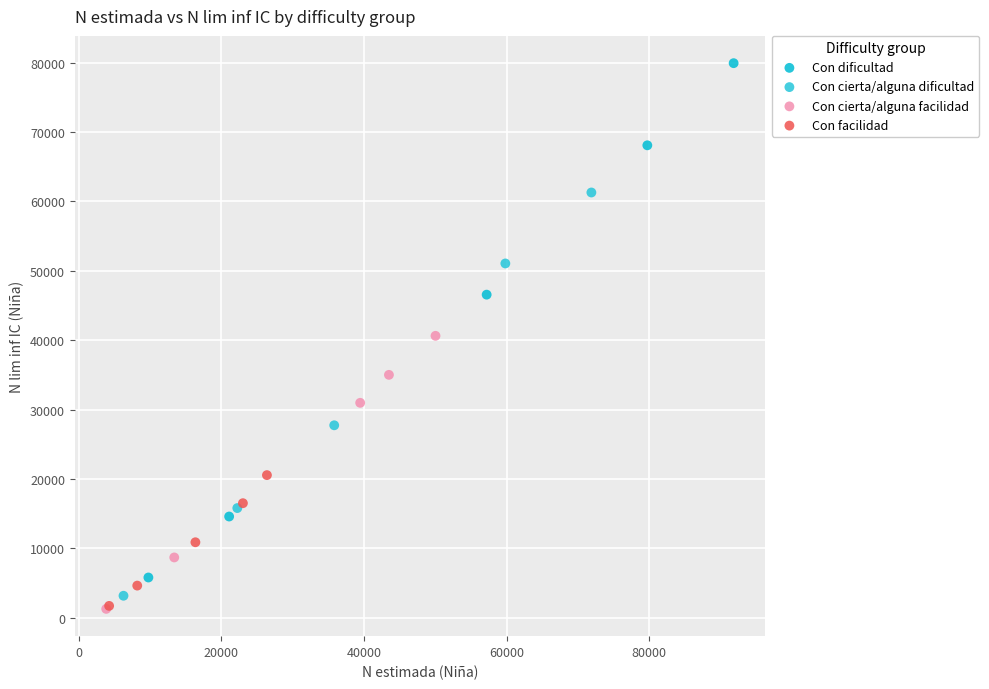

Which series contains the highest Y value?

Con dificultad